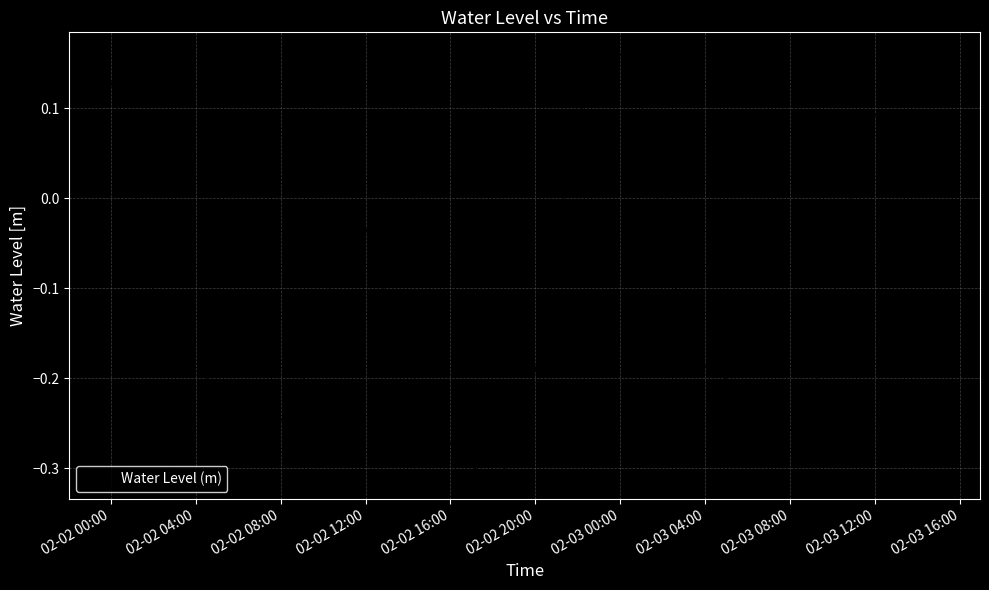

What is the difference between the maximum and minimum values?

0.5